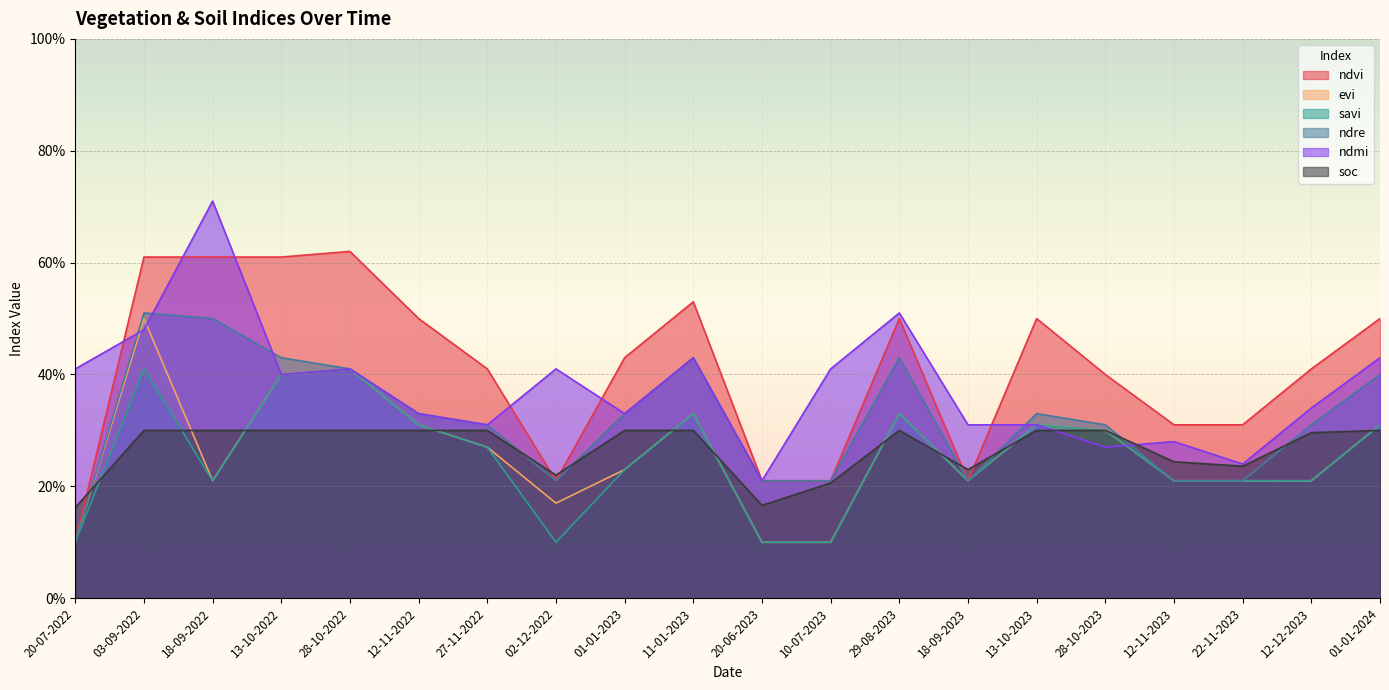

Reading right to left, what are all the values shown in this chart?

ndvi: 0.5	0.4	0.3	0.3	0.4	0.5	0.2	0.5	0.2	0.2	0.5	0.4	0.2	0.4	0.5	0.6	0.6	0.6	0.6	0.1
evi: 0.3	0.2	0.2	0.2	0.3	0.3	0.2	0.3	0.1	0.1	0.3	0.2	0.2	0.3	0.3	0.4	0.4	0.2	0.5	0.1
savi: 0.3	0.2	0.2	0.2	0.3	0.3	0.2	0.3	0.1	0.1	0.3	0.2	0.1	0.3	0.3	0.4	0.4	0.2	0.4	0.1
ndre: 0.4	0.3	0.2	0.2	0.3	0.3	0.2	0.4	0.2	0.2	0.4	0.3	0.2	0.3	0.3	0.4	0.4	0.5	0.5	0.1
ndmi: 0.4	0.3	0.2	0.3	0.3	0.3	0.3	0.5	0.4	0.2	0.4	0.3	0.4	0.3	0.3	0.4	0.4	0.7	0.5	0.4
soc: 0.3	0.3	0.2	0.2	0.3	0.3	0.2	0.3	0.2	0.2	0.3	0.3	0.2	0.3	0.3	0.3	0.3	0.3	0.3	0.2